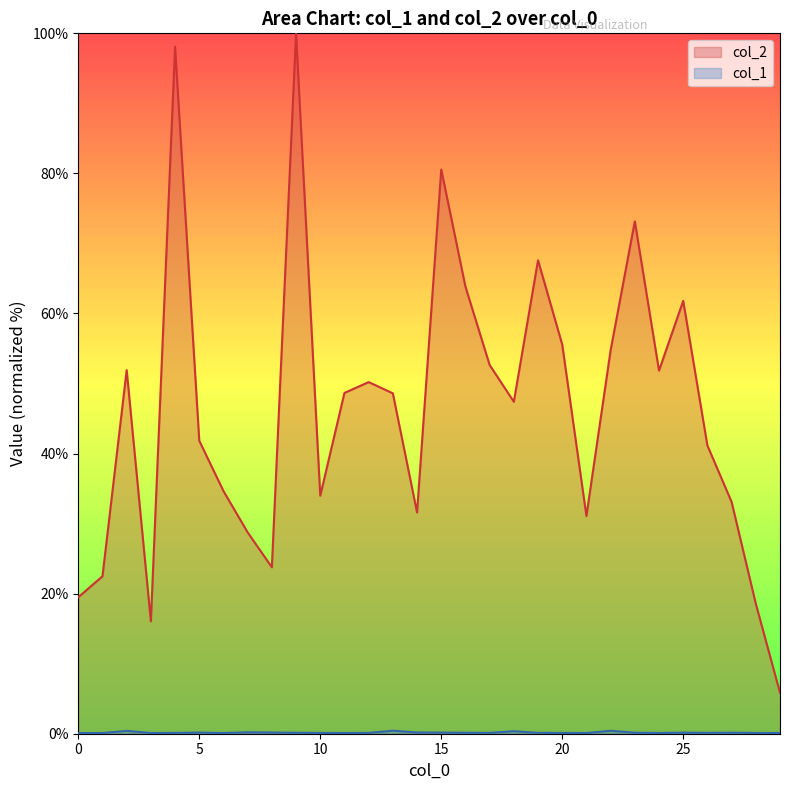

What is the maximum value for col_2?

100.0